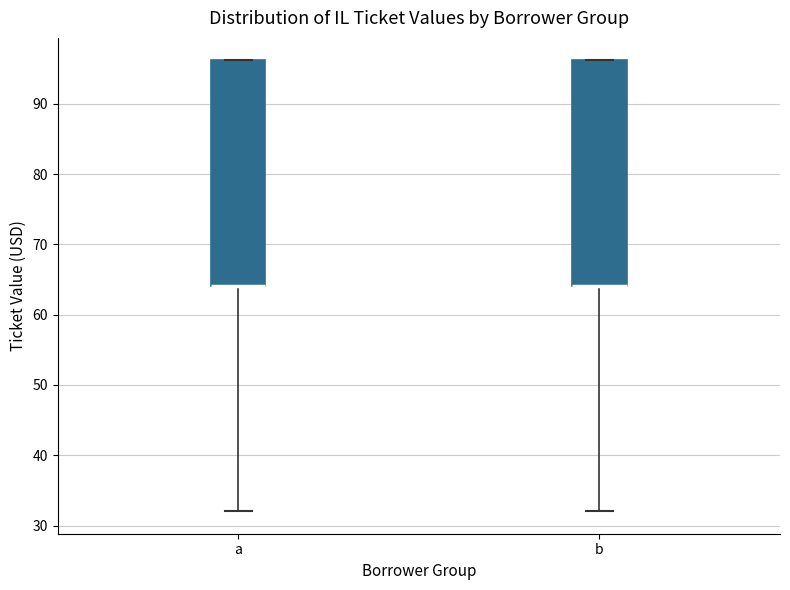

Reading left to right, transcribe this box plot: for each box, give where its median line is, the range the box spans, and where its two whiskers end, as read against the y-axis. The values are not printed on the chart, so give them approximately, as read against the axis.

a: median 64 (drawn on the box's lower edge), box 64 to 96, whiskers 32 to 96
b: median 64 (drawn on the box's lower edge), box 64 to 96, whiskers 32 to 96